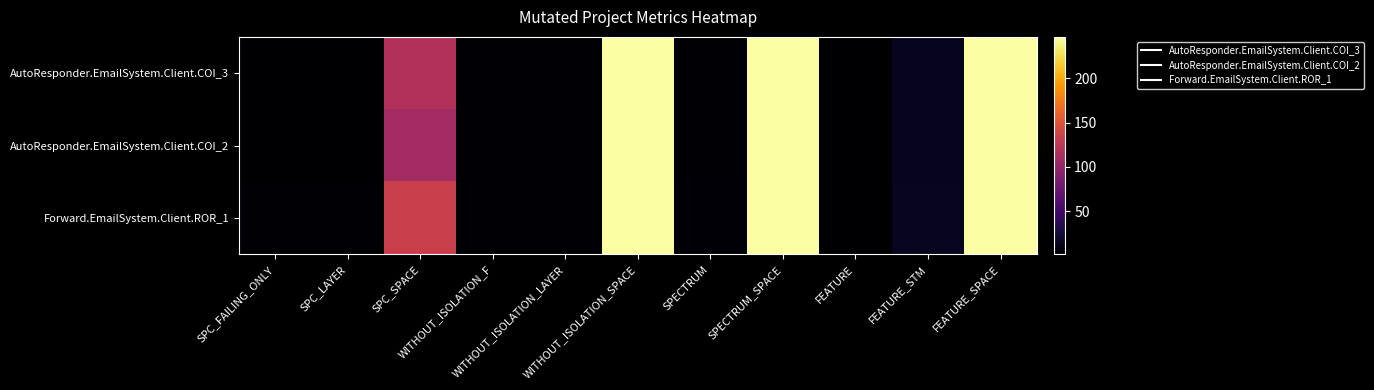

At which category does the chart reach its minimum across all series?

SPC_FAILING_ONLY